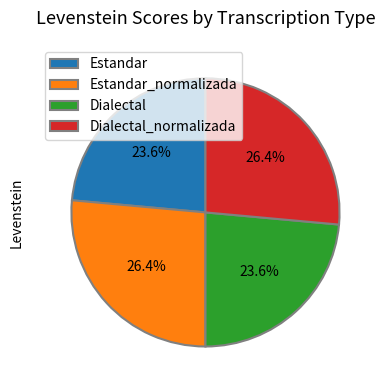

Is it true that Dialectal_normalizada is 34% of the pie?

False